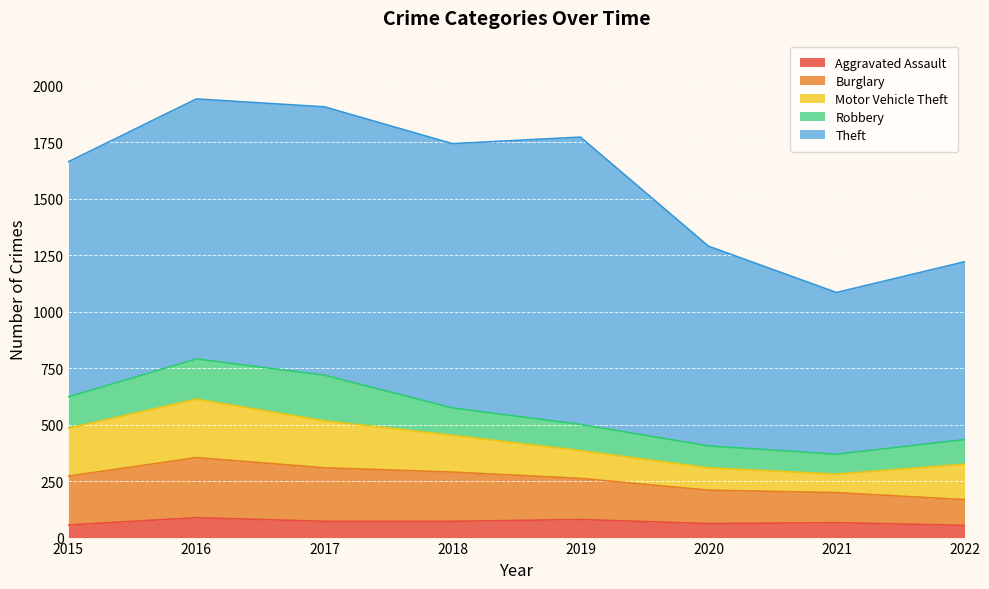

What is the difference between the Theft values at 2021 and 2020?

168